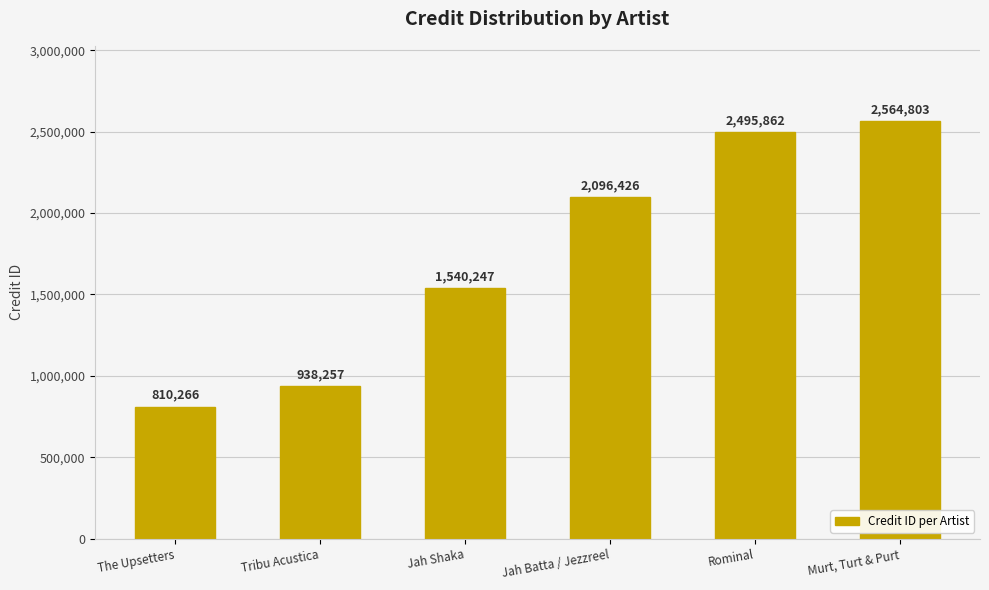

What is the maximum value shown in the chart?

2564803